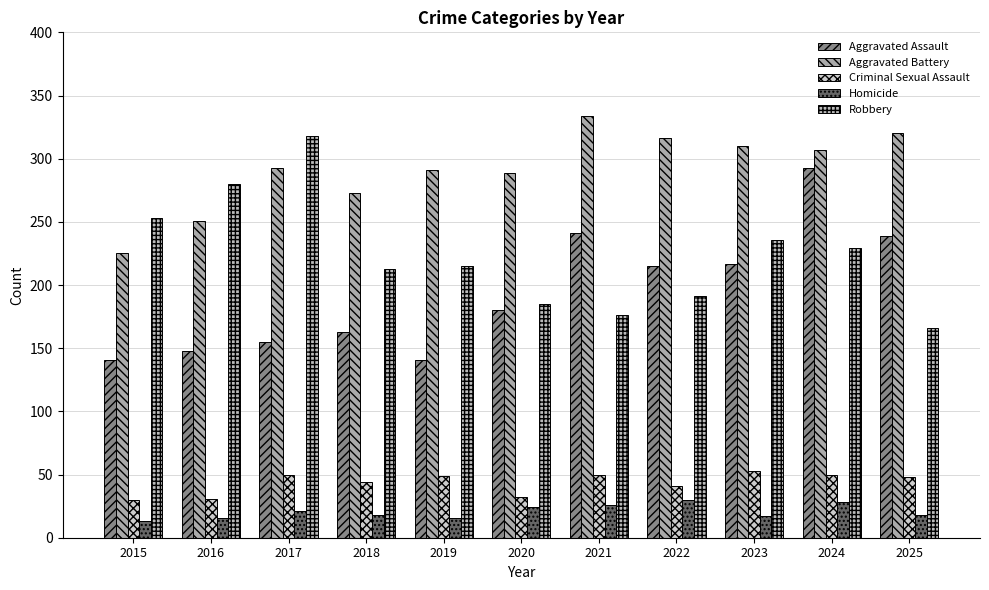

How many distinct data groups are displayed?

5